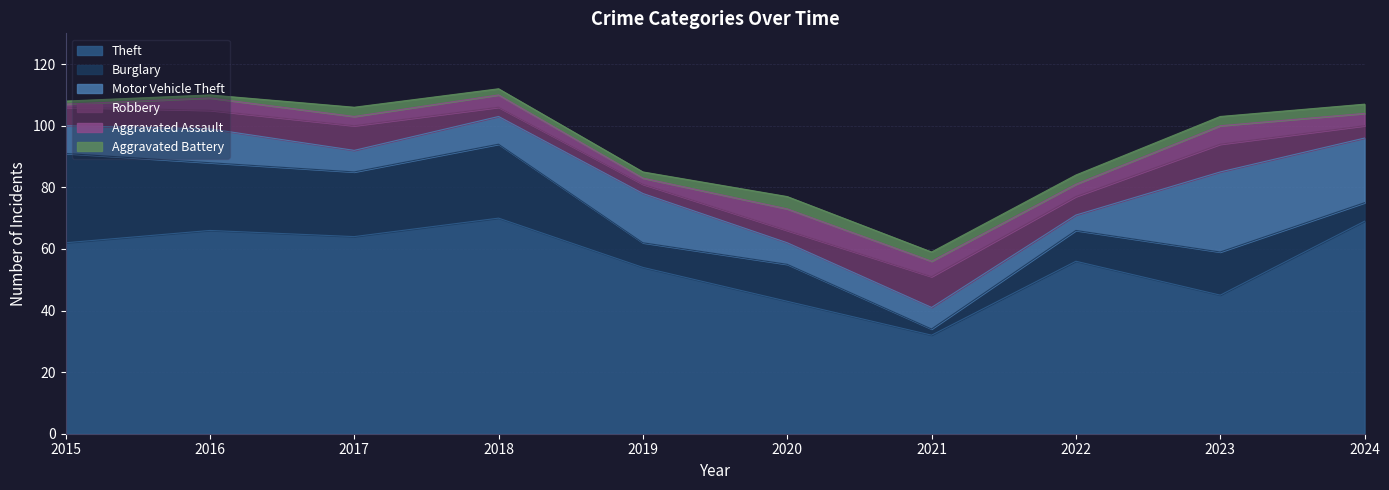

The Robbery series shows 6 at 2015. True or false?

True